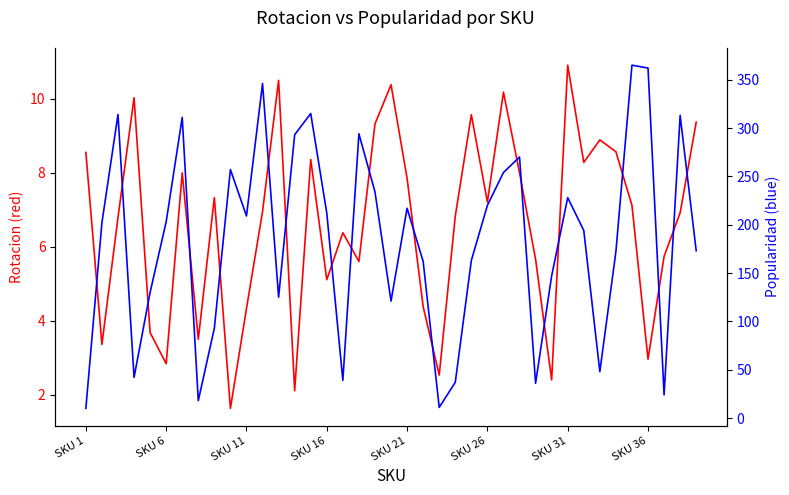

What is the value of the Rotacion point at the 29th from the left?

5.7